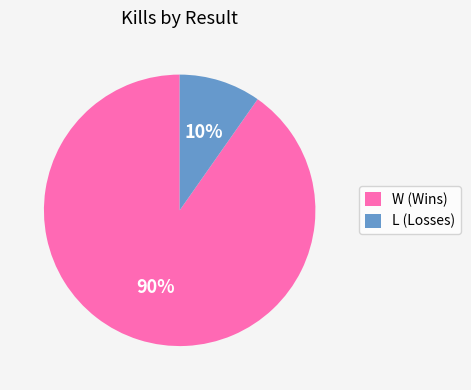

True or false: L (Losses) accounts for 10% of the total.

True